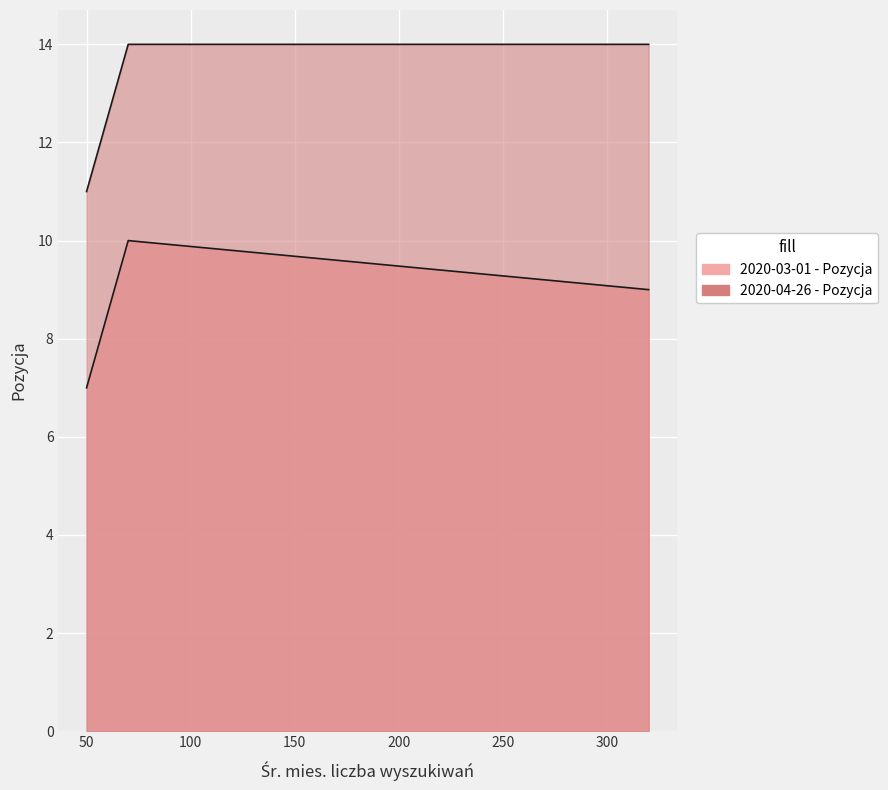

How many 2020-03-01 - Pozycja values are between 7 and 10?

3